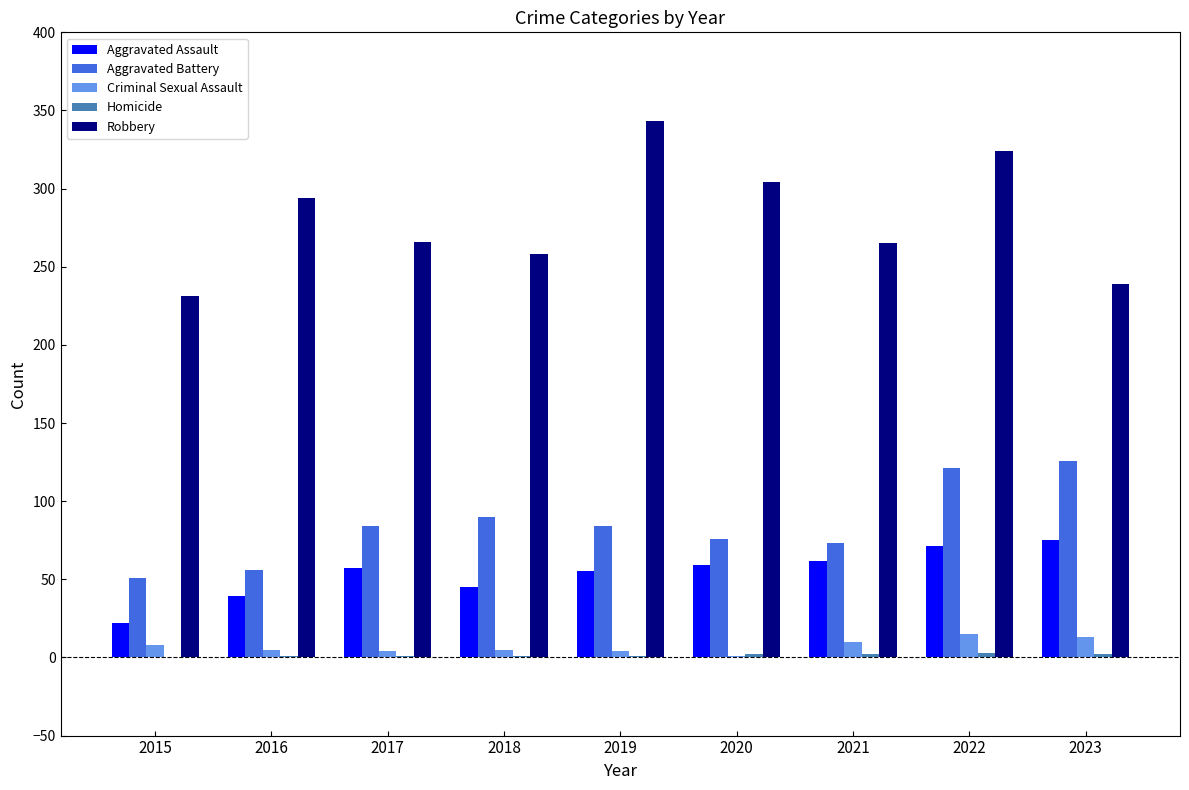

How many groups of bars are there?

9